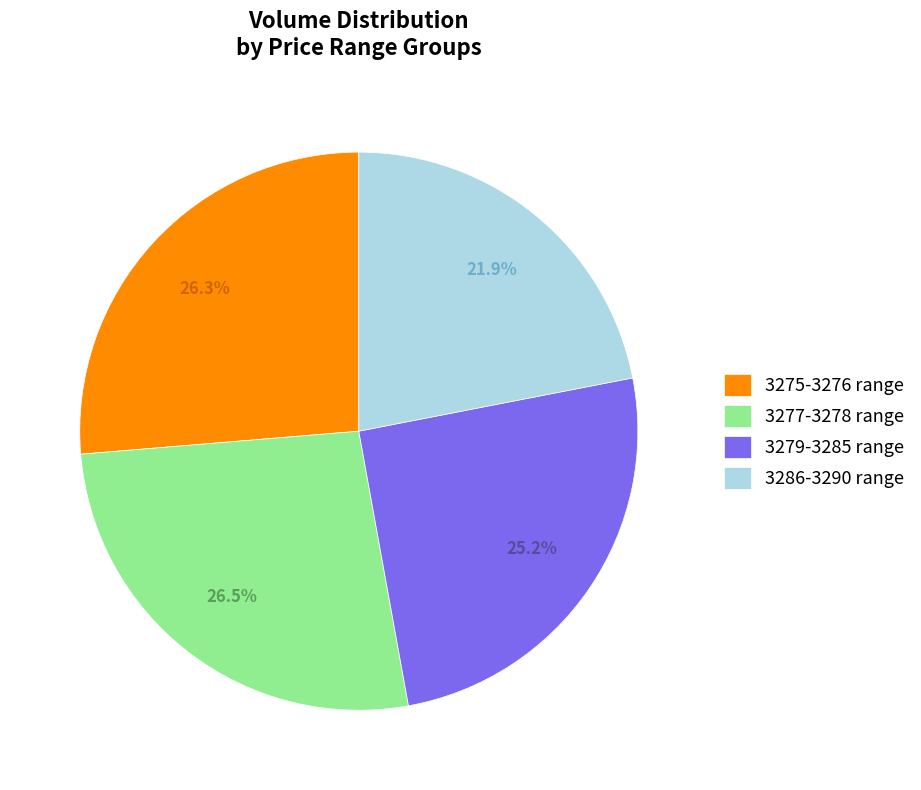

Approximately how many times larger is the value at 3277-3278 range compared to 3279-3285 range?

1.1